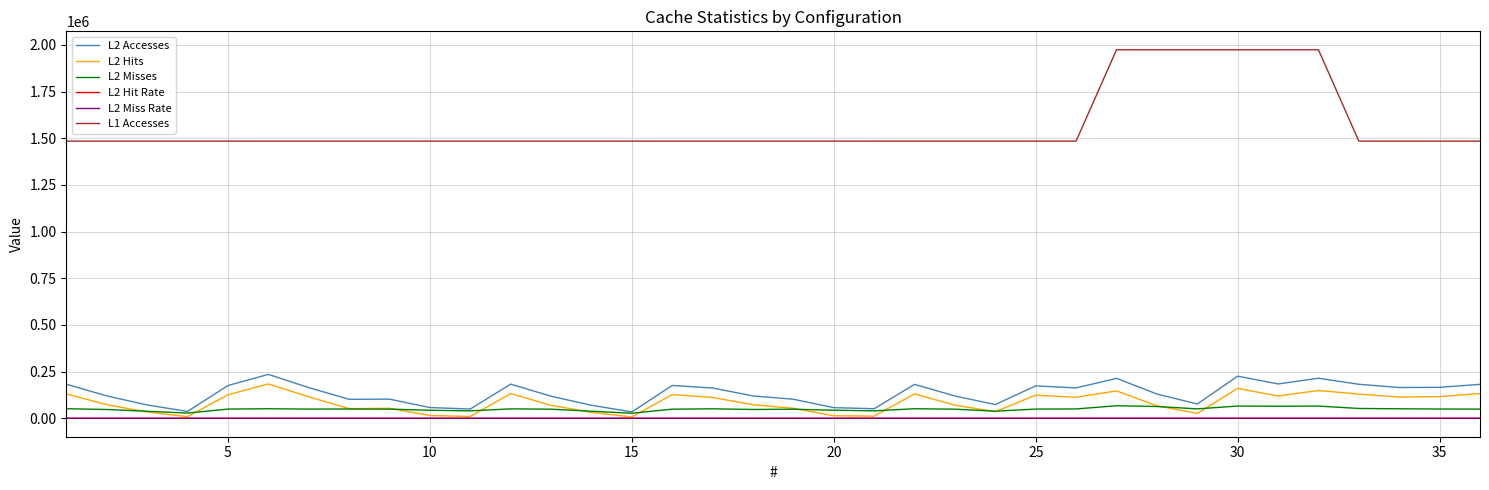

Which series has the largest total across all categories?

L1 Accesses